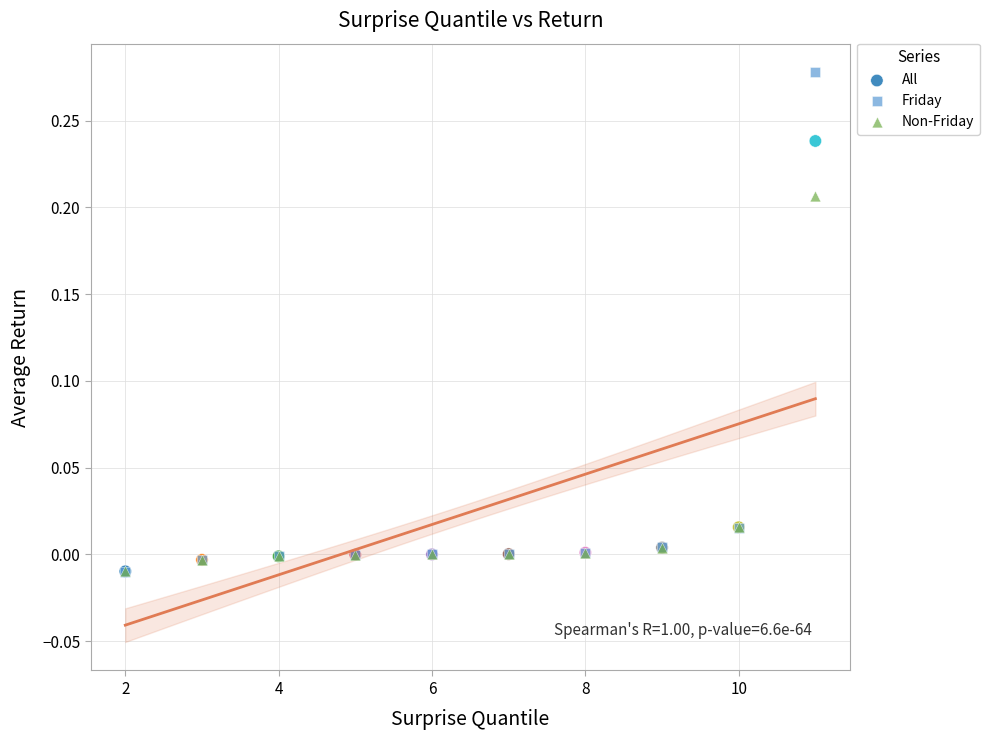

Which series has the largest Y range (max minus min)?

Friday